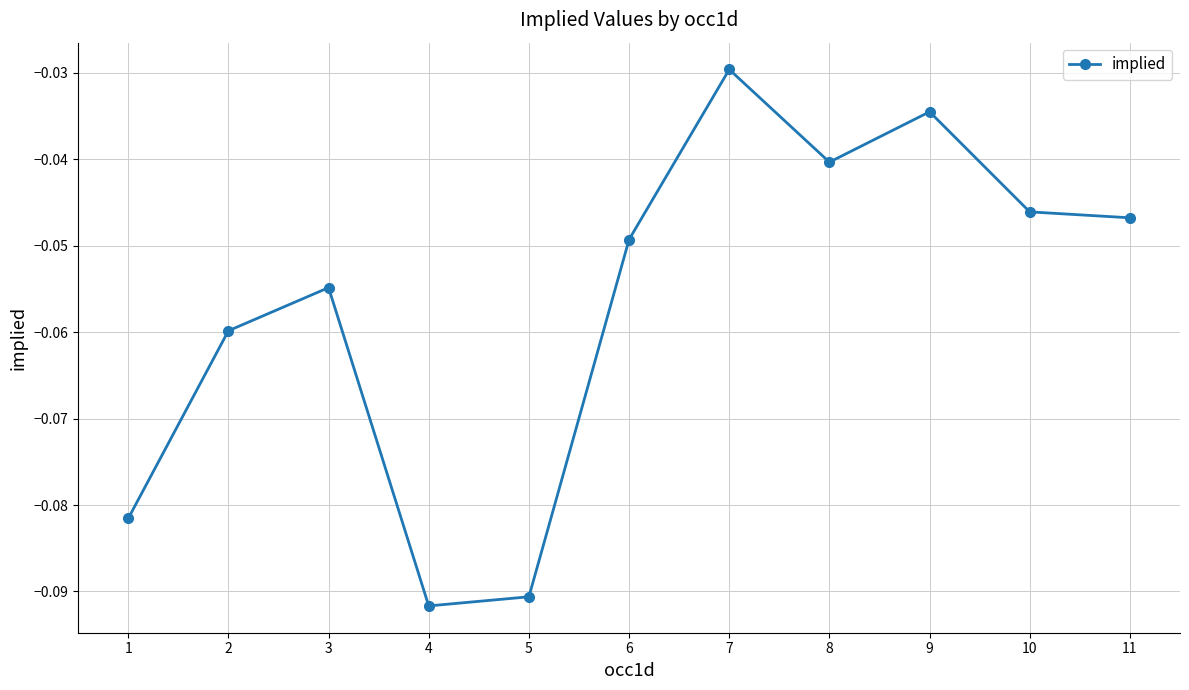

The value at 2 is -0.0. True or false?

False